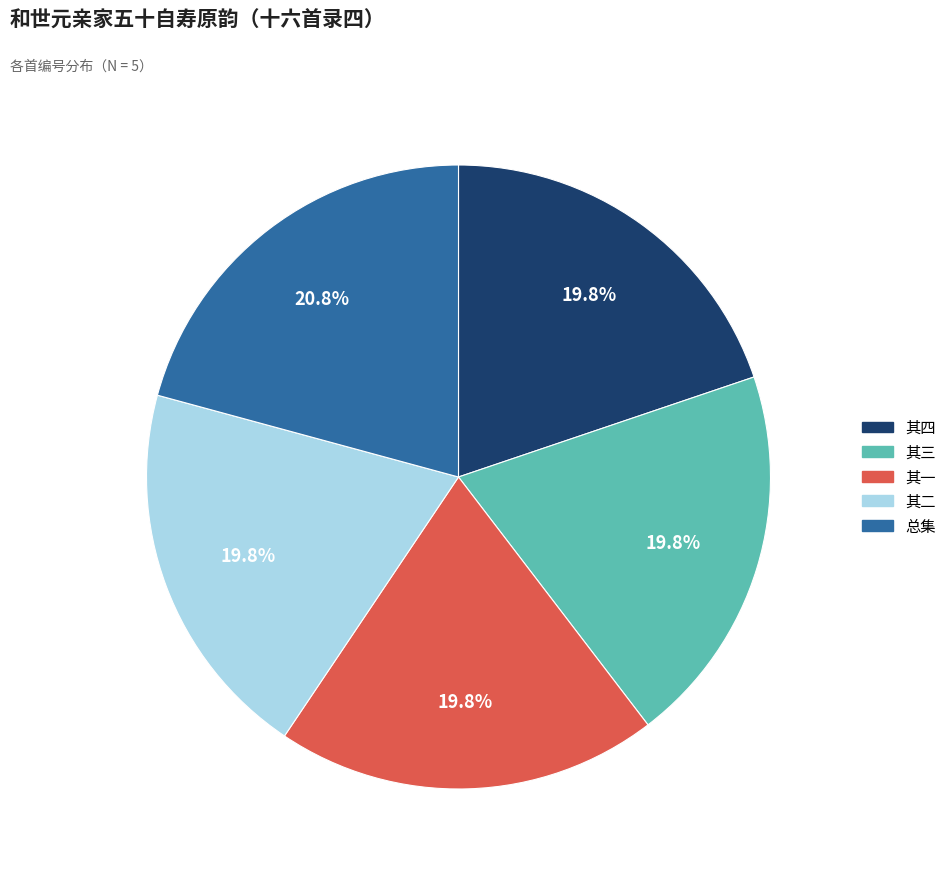

Is there any slice that represents more than half of the pie?

No